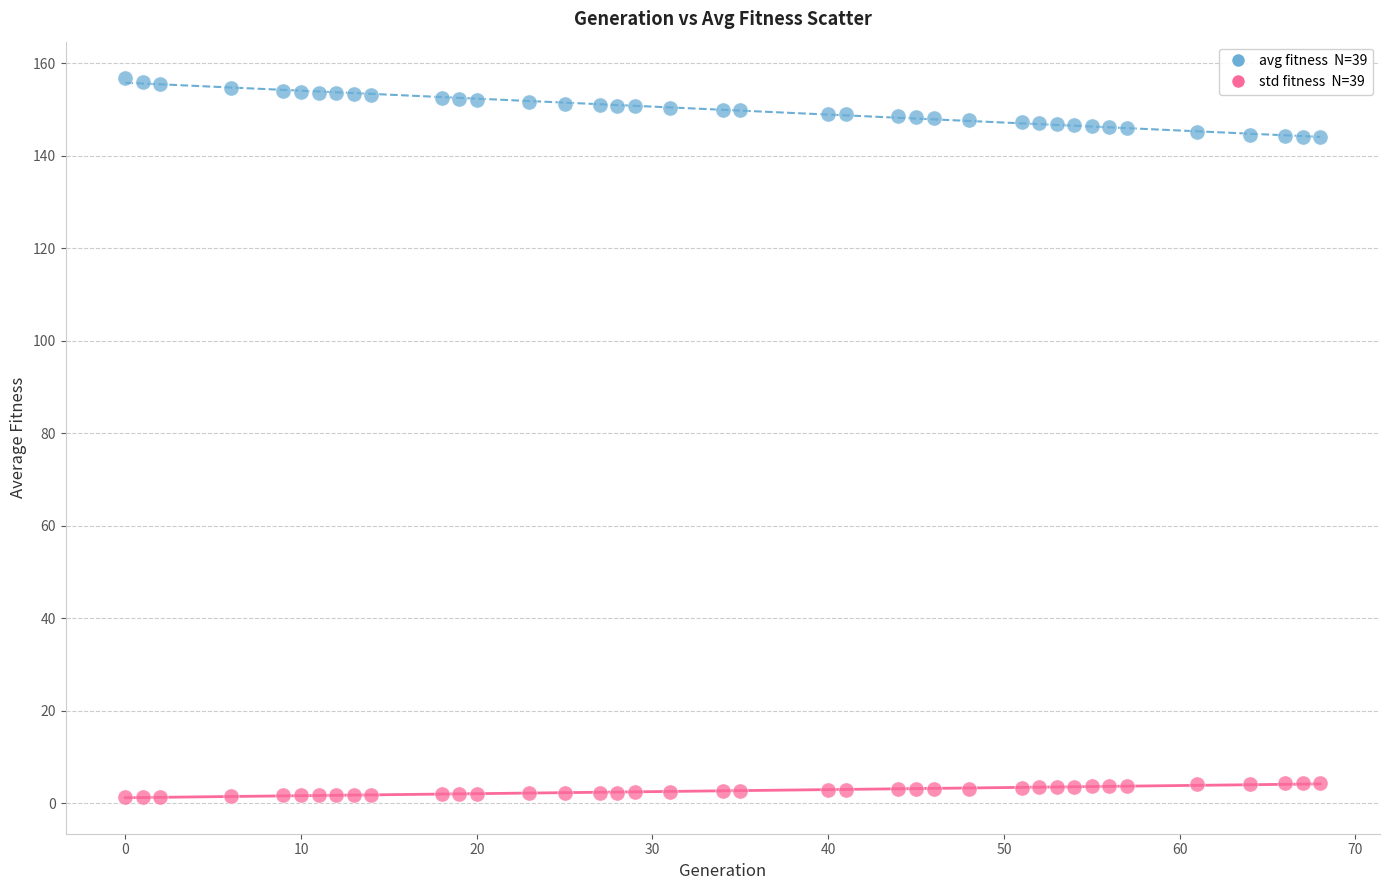

Across all data points, what is the range of Y values (max minus min)?

155.6